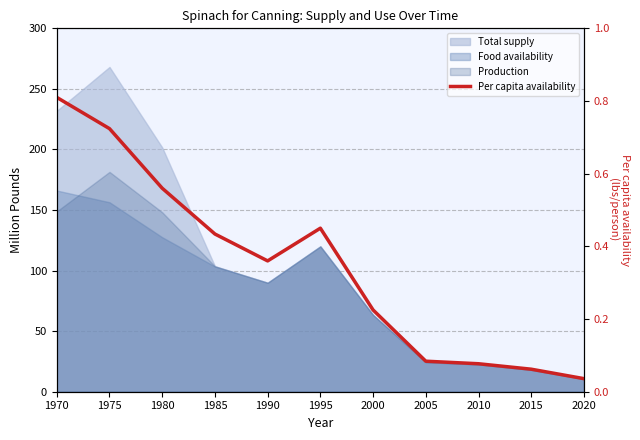

Reading left to right, extract all data points from this chart.

0.8	0.7	0.6	0.4	0.4	0.5	0.2	0.1	0.1	0.1	0.0